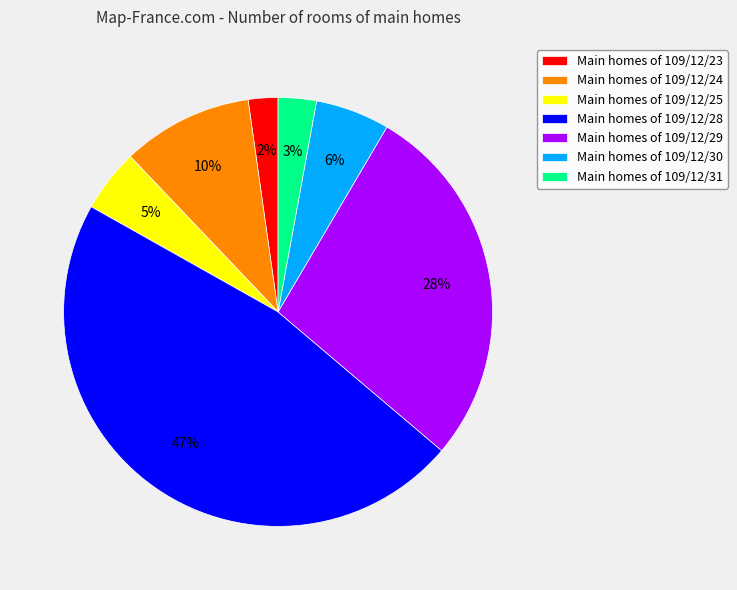

Combined, do Main homes of 109/12/23 and Main homes of 109/12/29 account for over 50%?

No